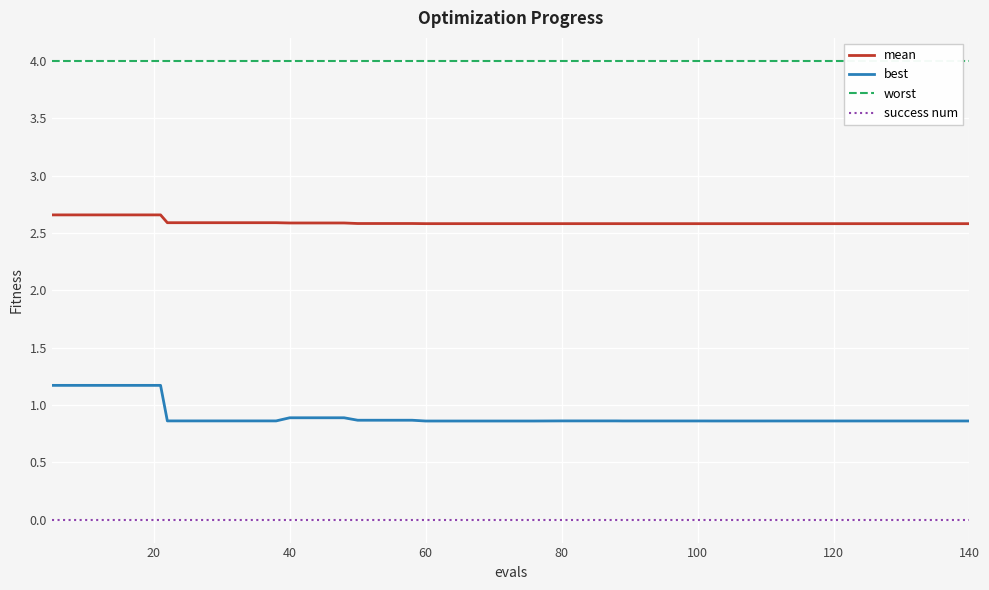

What is the maximum value for best?

1.2